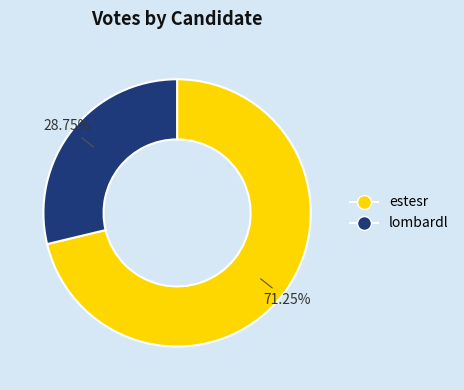

How many slices are in this pie chart?

2